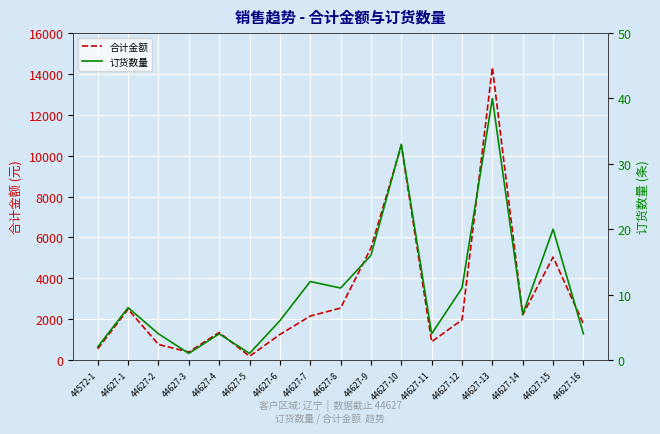

What position from the left is 44627-16?

17